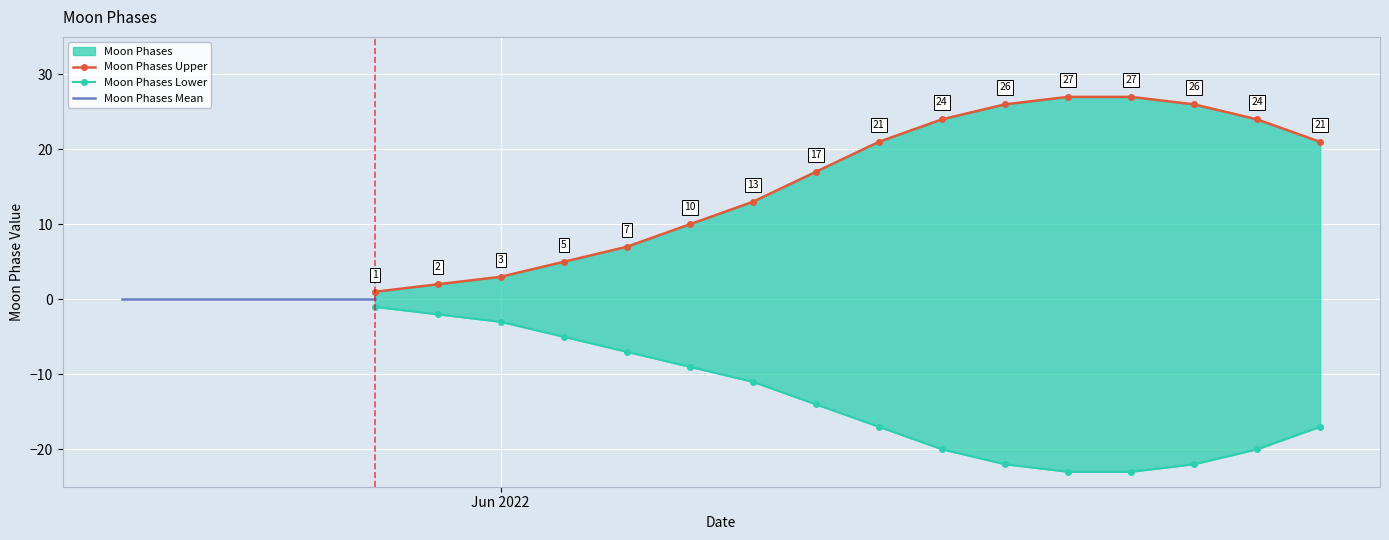

How many categories are shown in the chart?

20